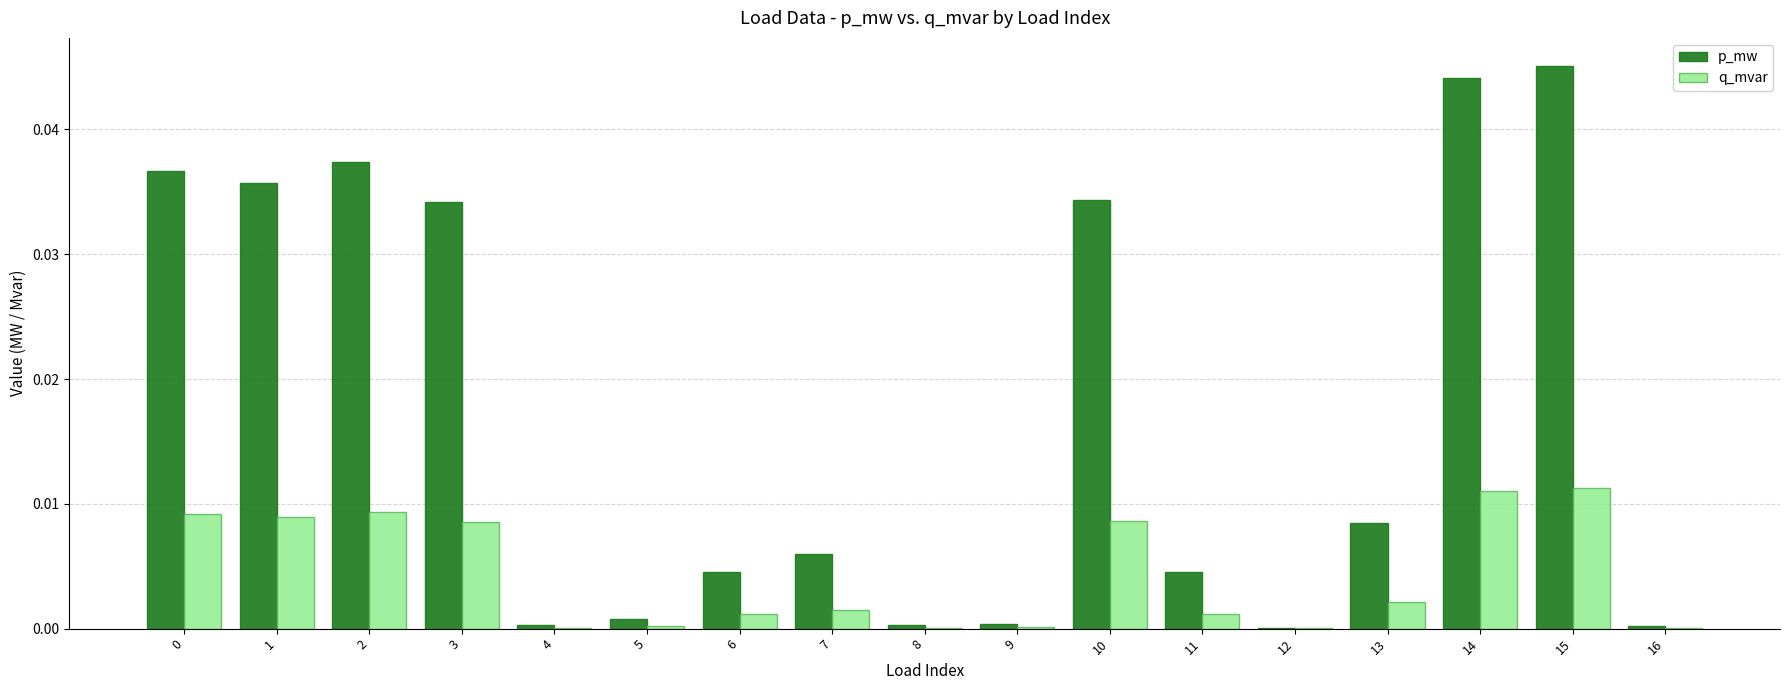

How many categories are shown in the chart?

17